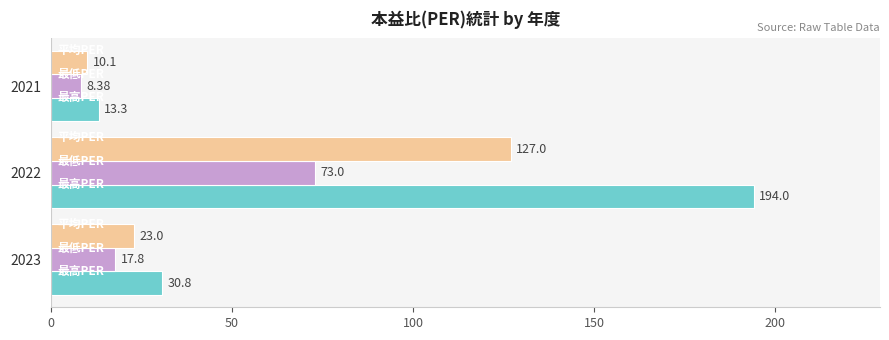

At which category is the sum across all series the highest?

2022